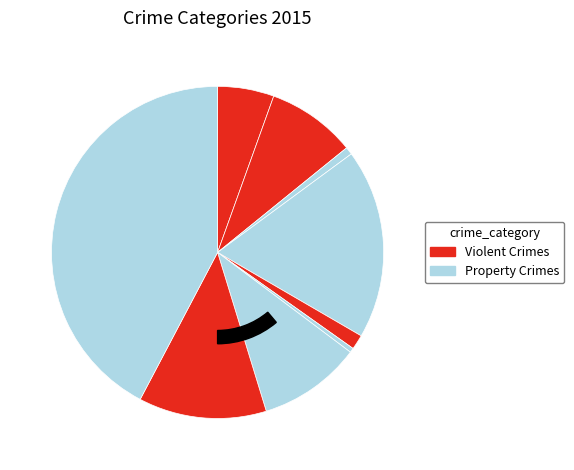

What percentage is the Burglary slice, to the nearest percent?

18%